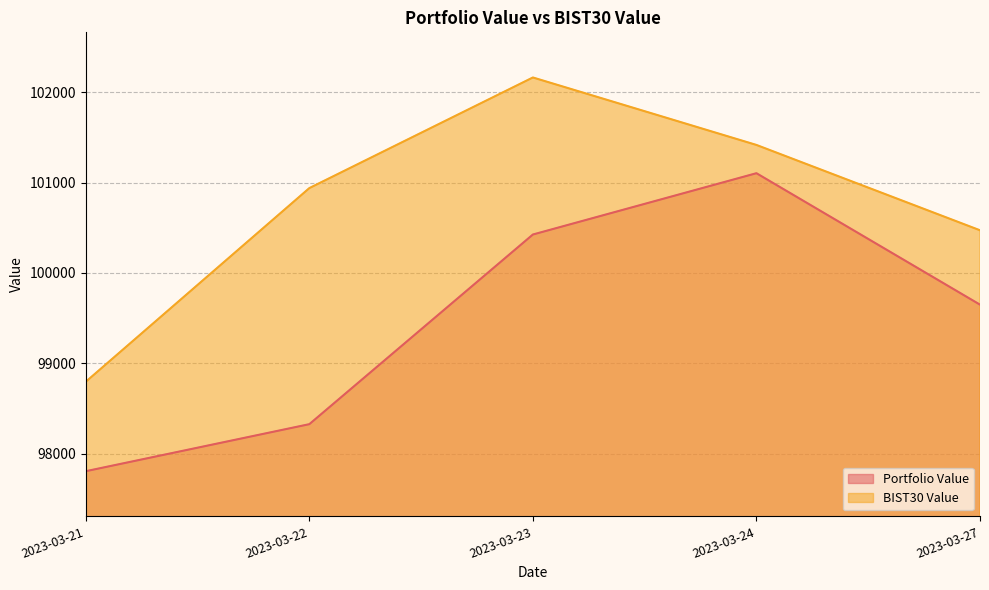

What is the spread (max minus min) of values at 2023-03-27?

823.6